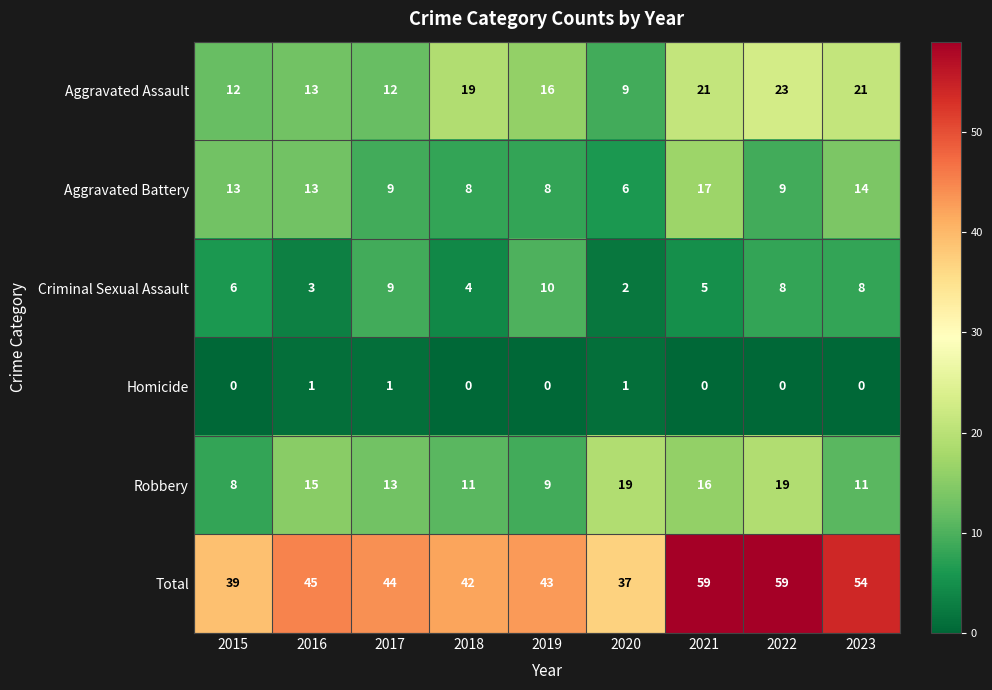

What is the greatest value displayed?

59